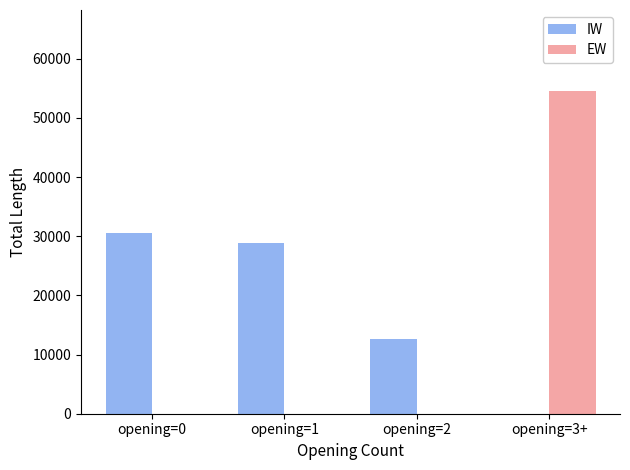

What is the highest value of the IW series?

30600